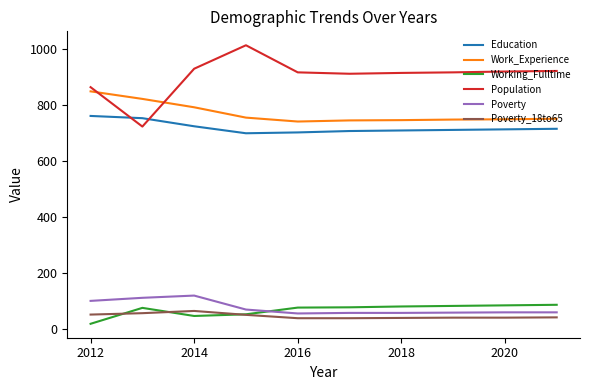

What is the difference between the second highest and second lowest values in the Education series?

51